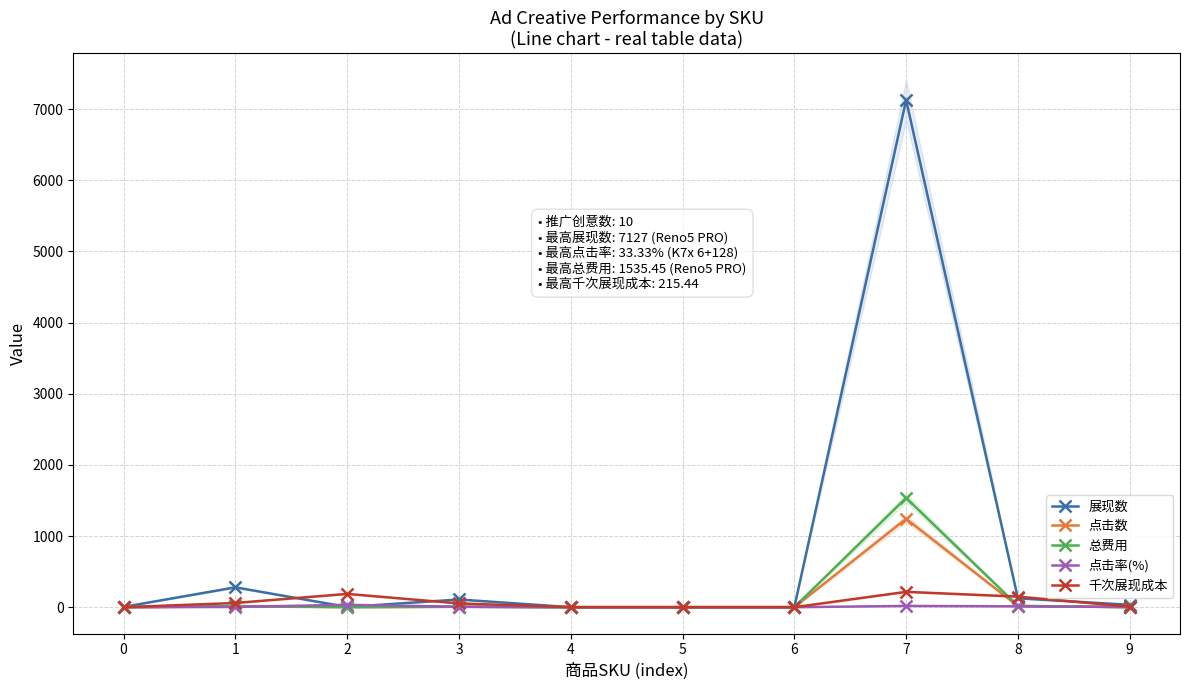

Is it true that 点击数 equals 15.0 at 8?

True